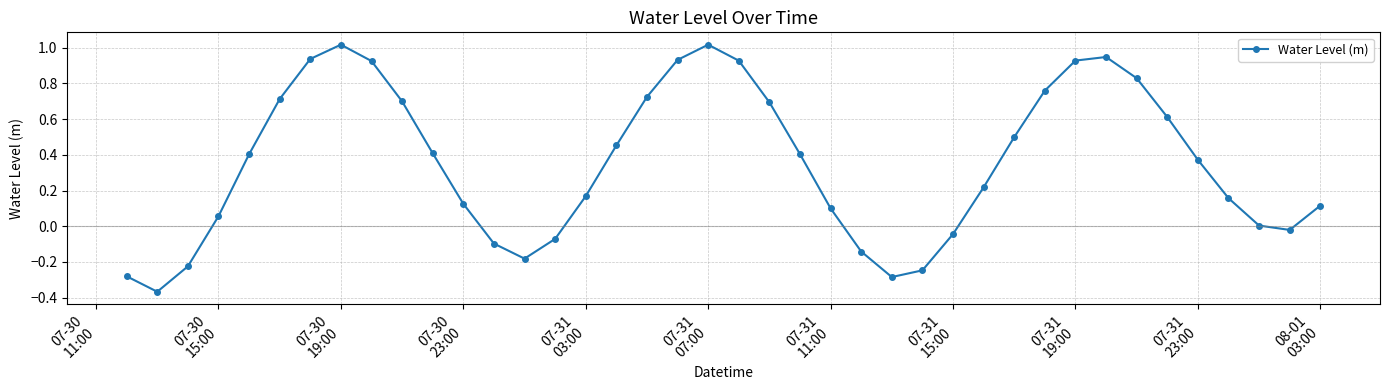

How many distinct data groups are displayed?

1